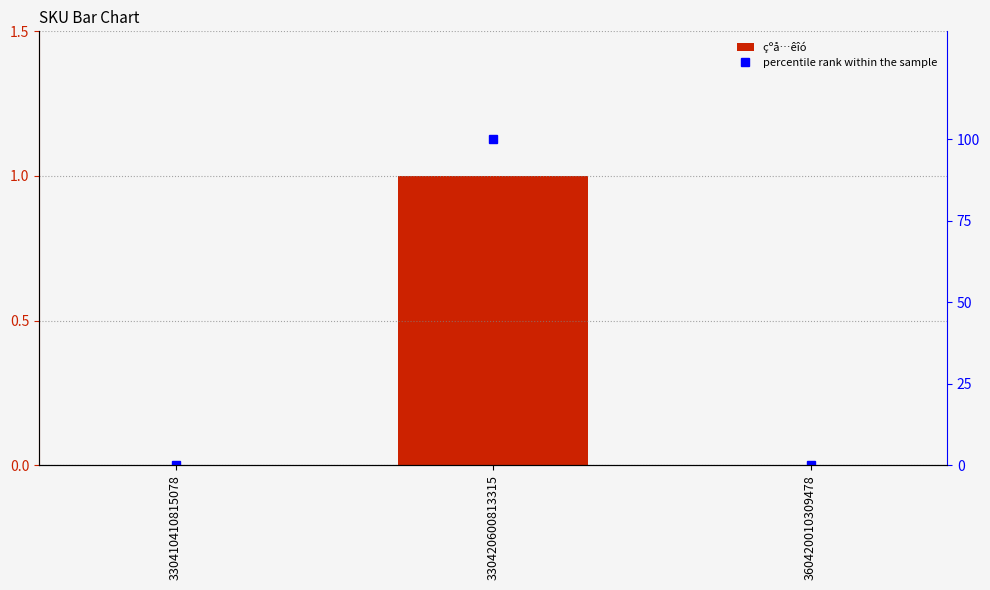

Rank the series by their average value, from lowest to highest.

çºå…êîó , percentile rank within the sample